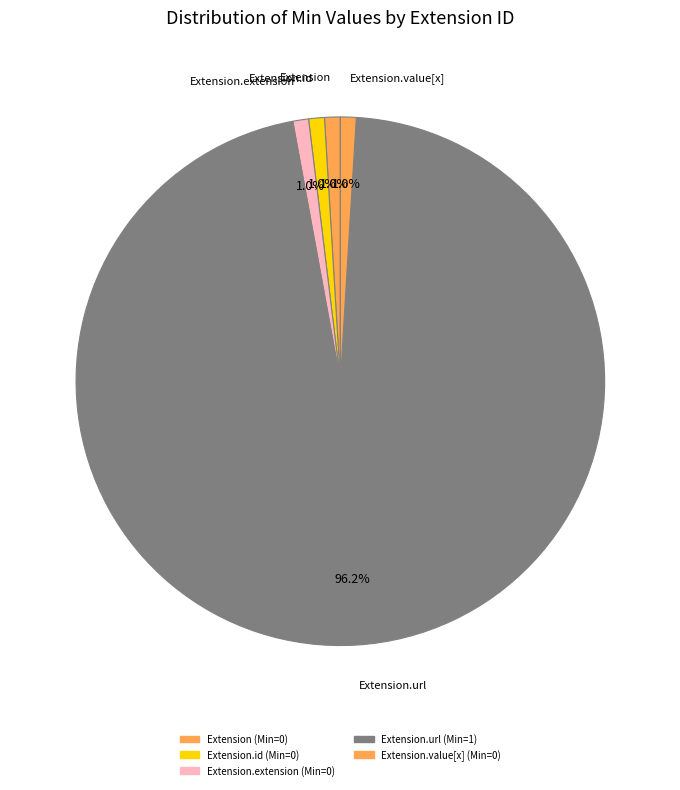

What is the majority slice?

Extension.url